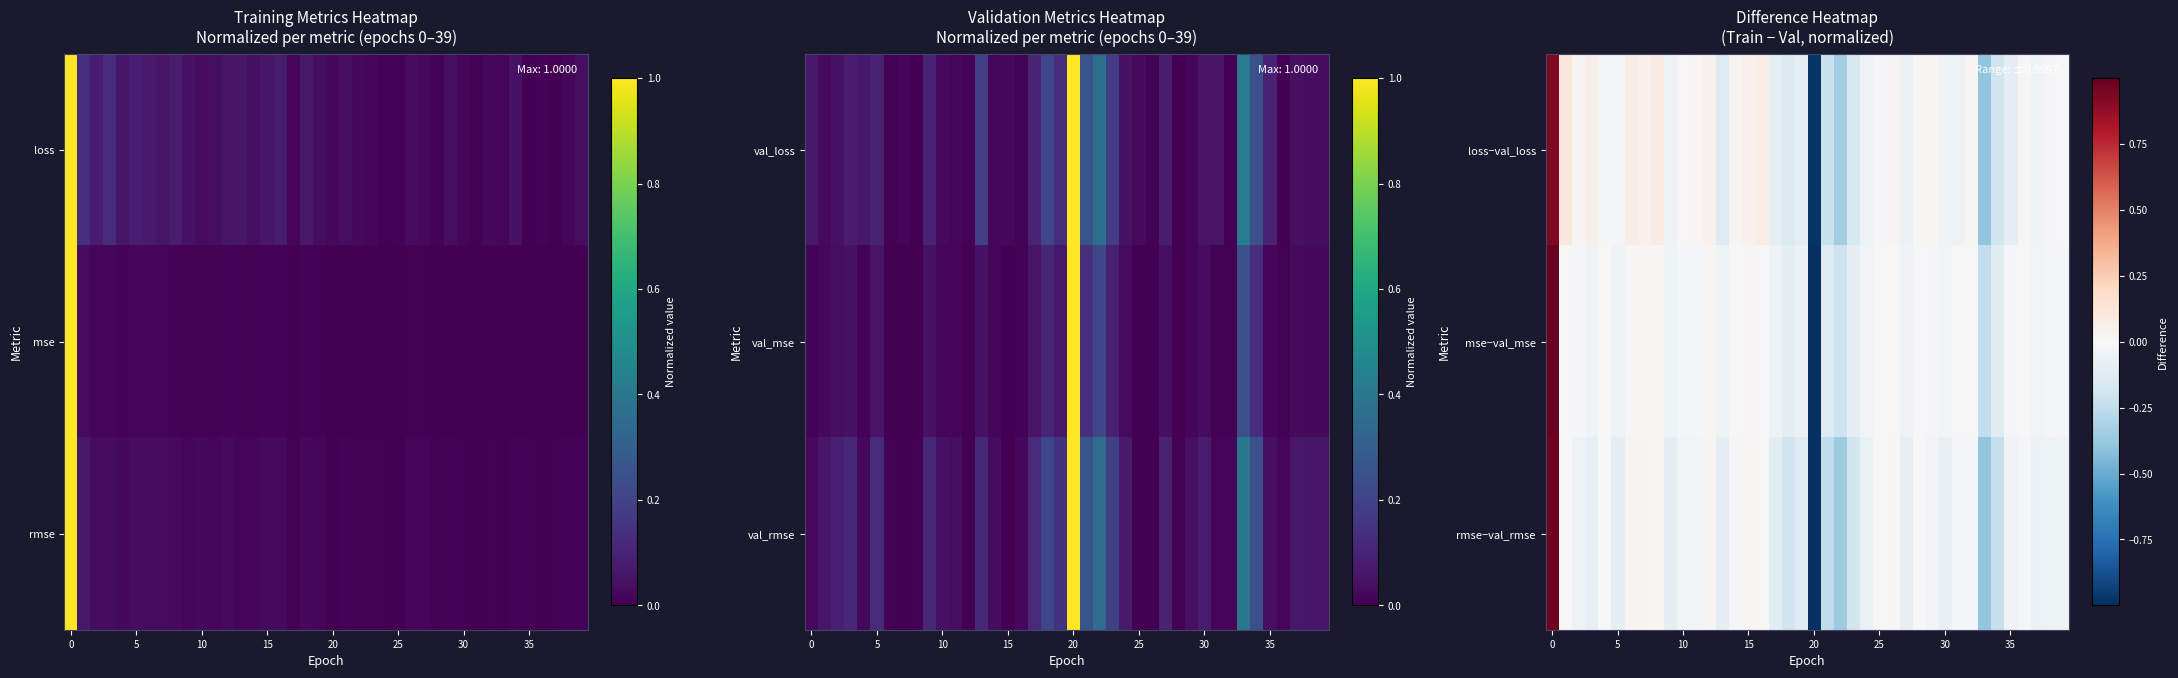

Which has a higher value, 22 or 21?

21